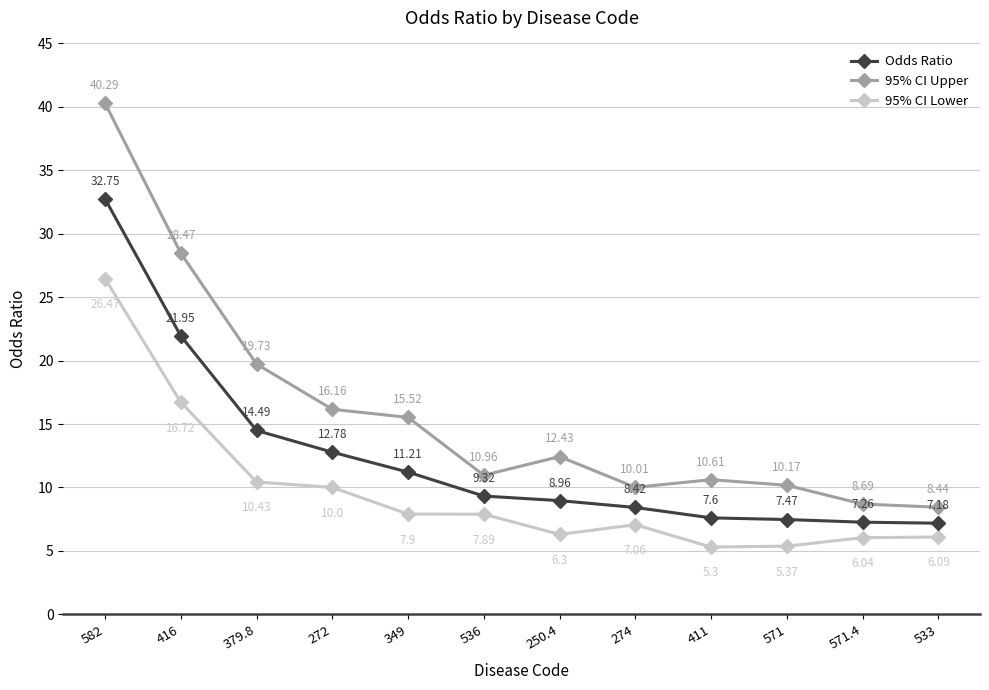

True or false: 95% CI Upper has more than 1 points higher than both neighbors.

True